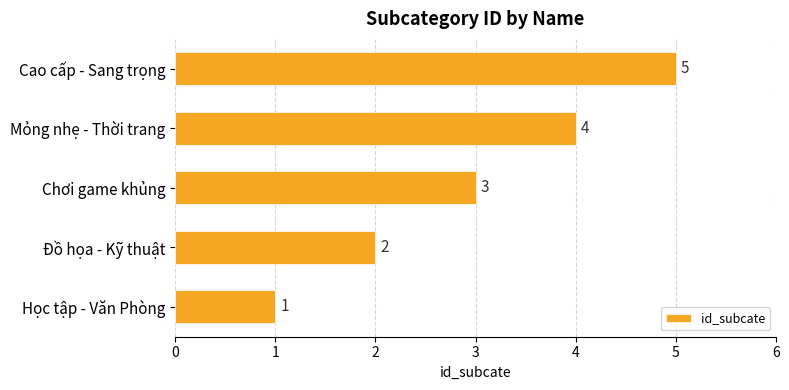

How many data points are less than 3?

2